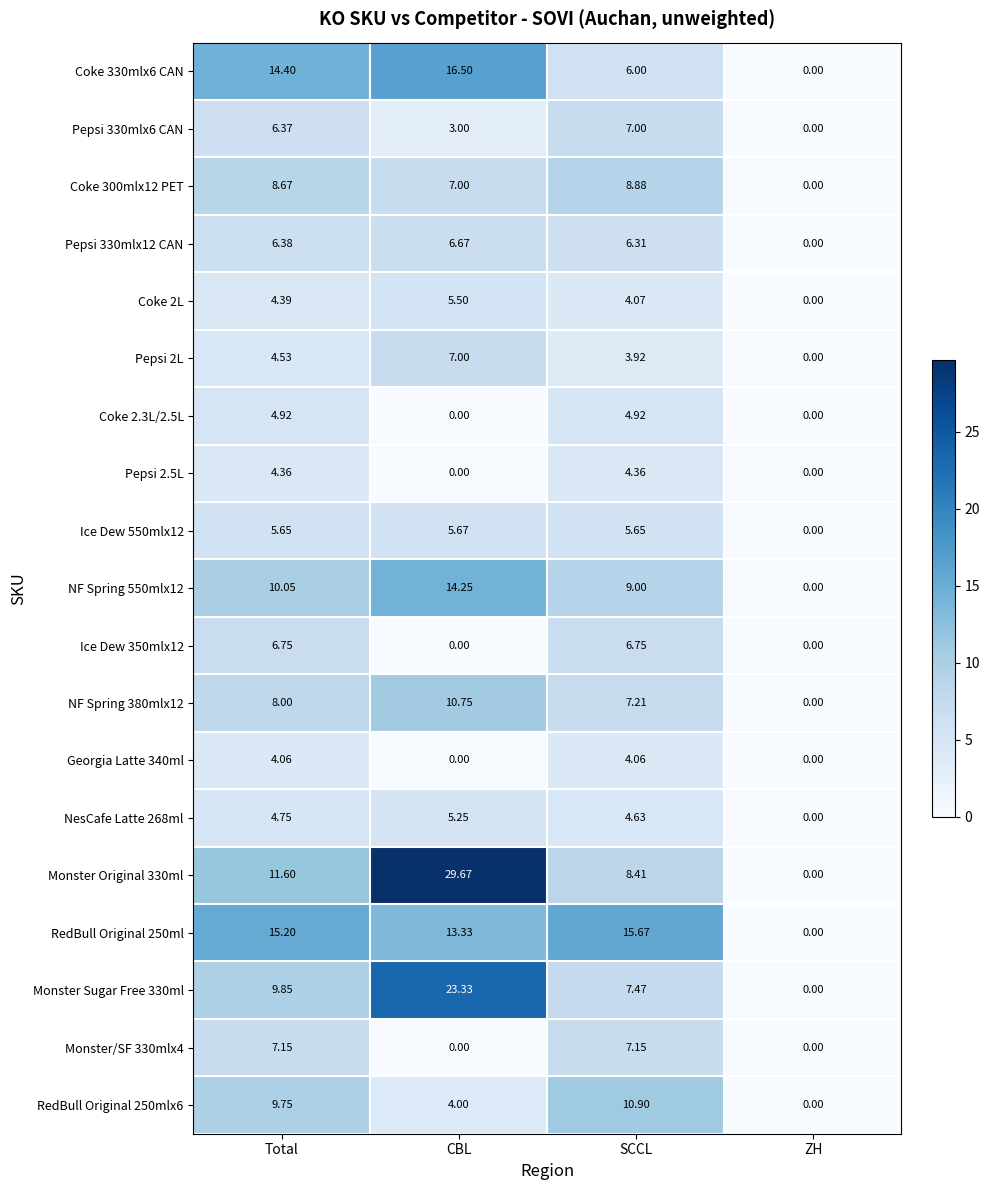

Where does the Ice Dew 350mlx12 series first go above 6?

Total